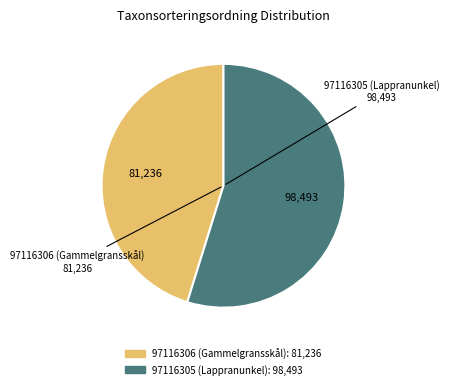

True or false: 97116306 (Gammelgransskål) accounts for 31% of the total.

False